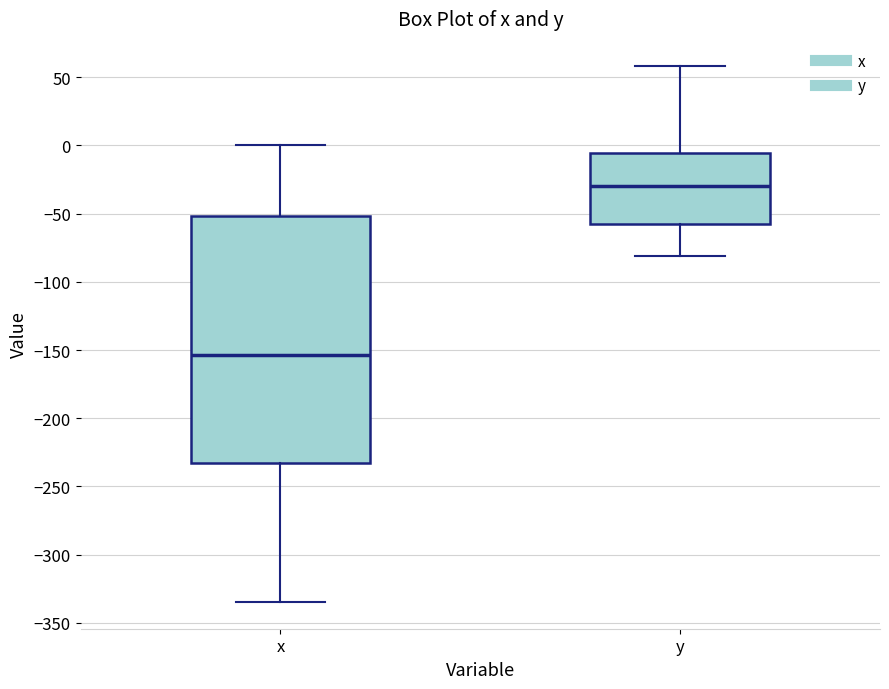

Comparing the boxes themselves (not the whiskers), which one is the tallest?

x